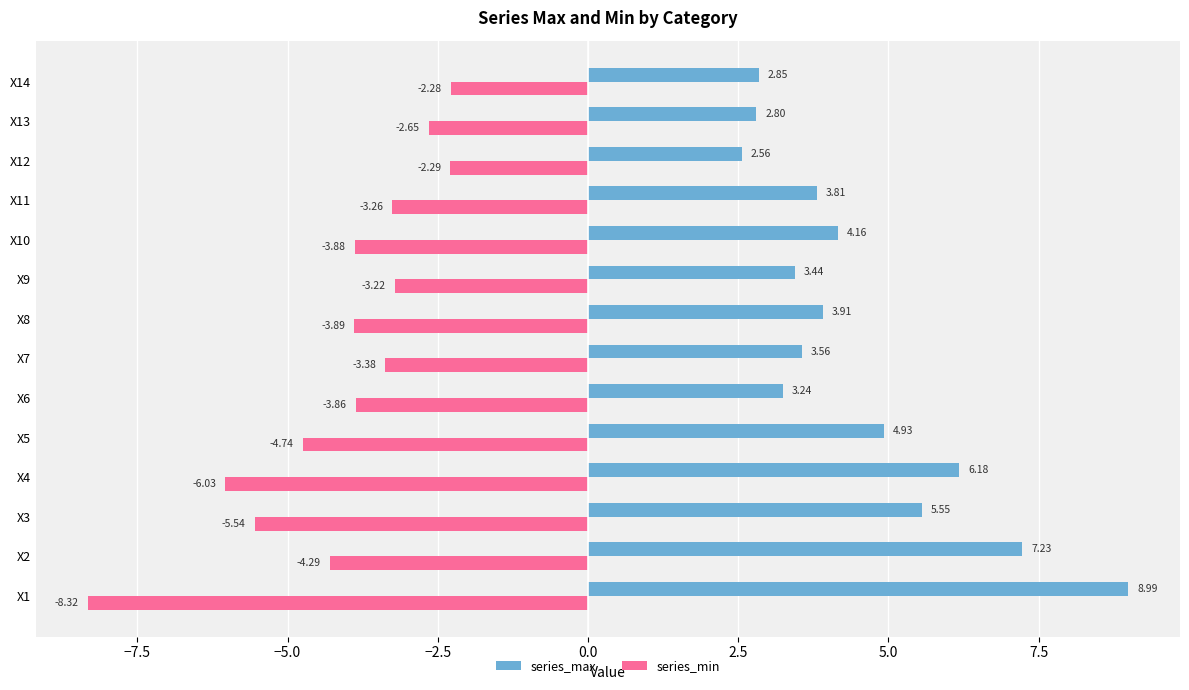

What is the average value of the series_min series?

-4.1